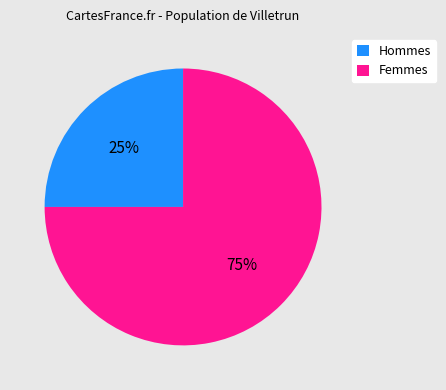

To the nearest percent, what is the average slice percentage?

50%